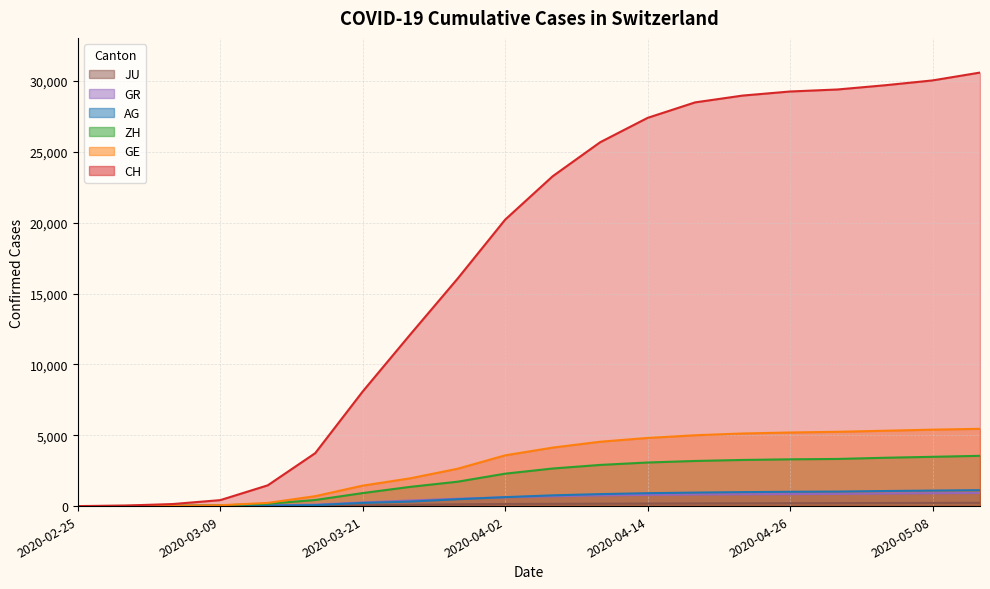

What is the sum of all GE values?

60849